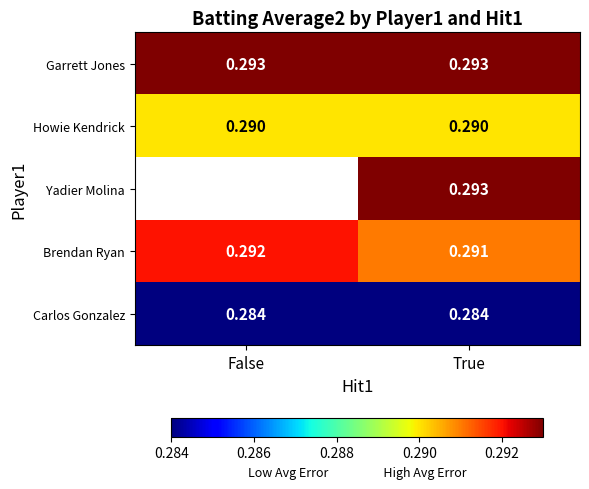

List the labels in order of Howie Kendrick value, largest first.

False, True